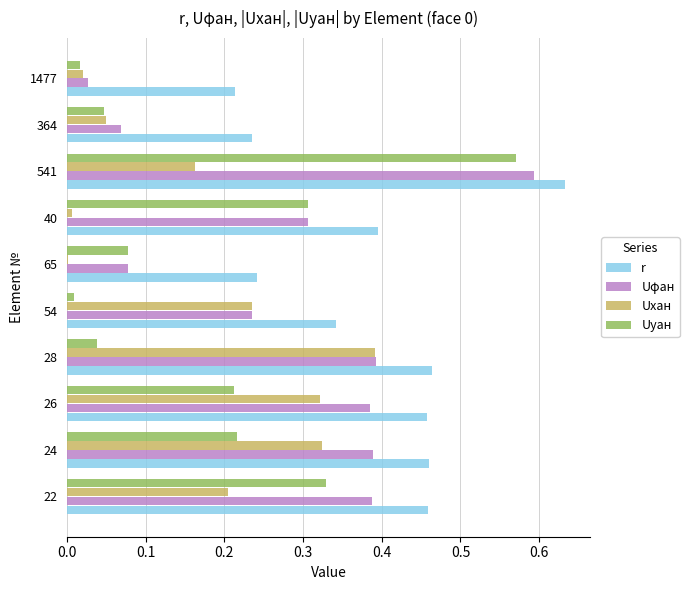

What is the sum of all Uyан values?

1.8